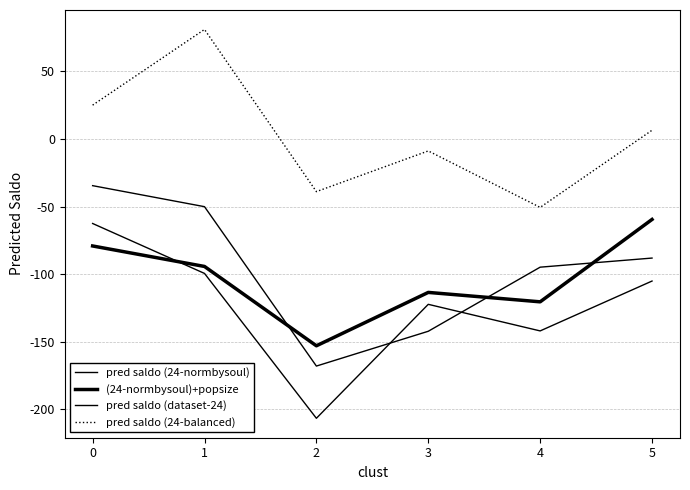

How many lines are shown in the chart?

4